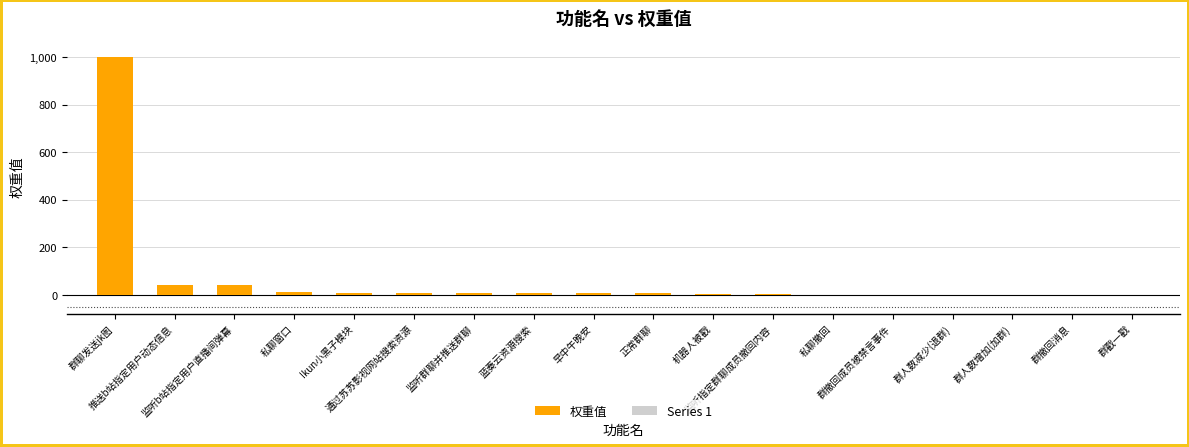

What is the maximum value shown in the chart?

1000